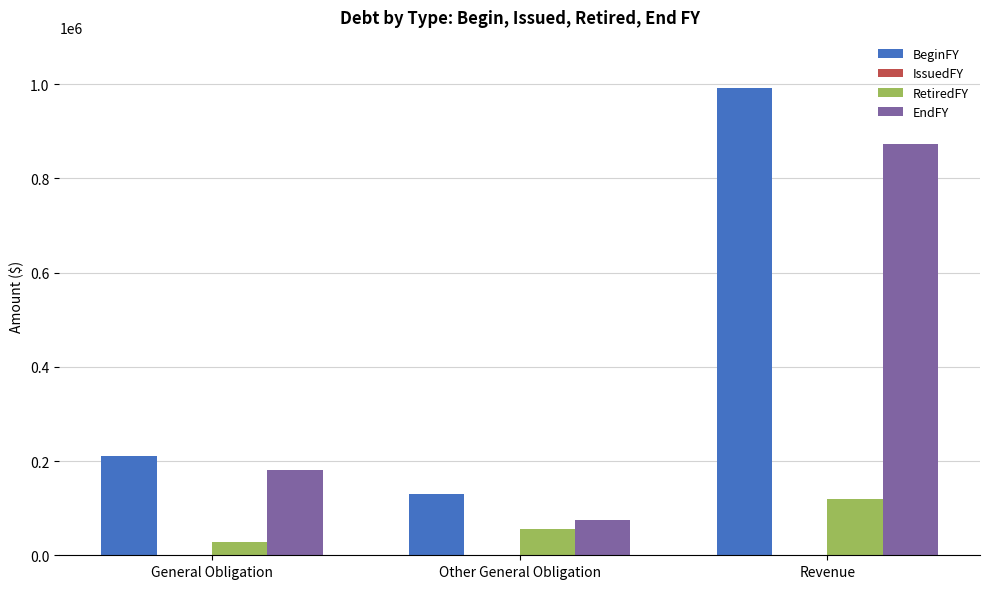

Reading right to left, extract all data points from this chart.

BeginFY: 991167	131017	210132
RetiredFY: 118589	55817	28265
EndFY: 872578	75200	181867